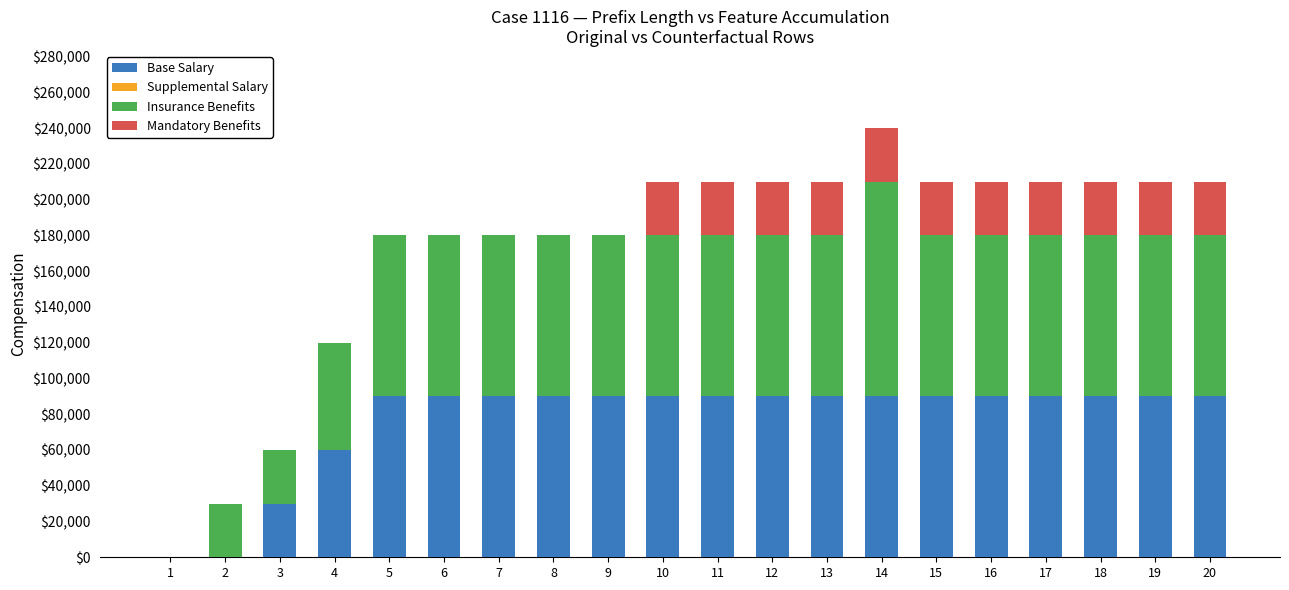

True or false: Base Salary has a value of 90000 at 12.

True